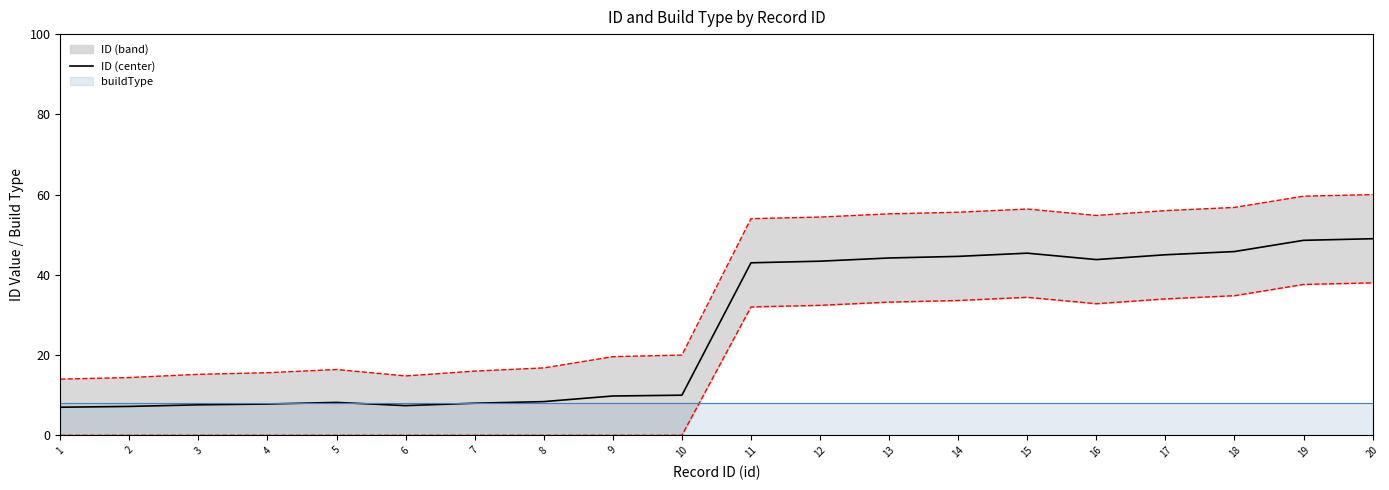

What is the value of the 6th point from the left?

7.4